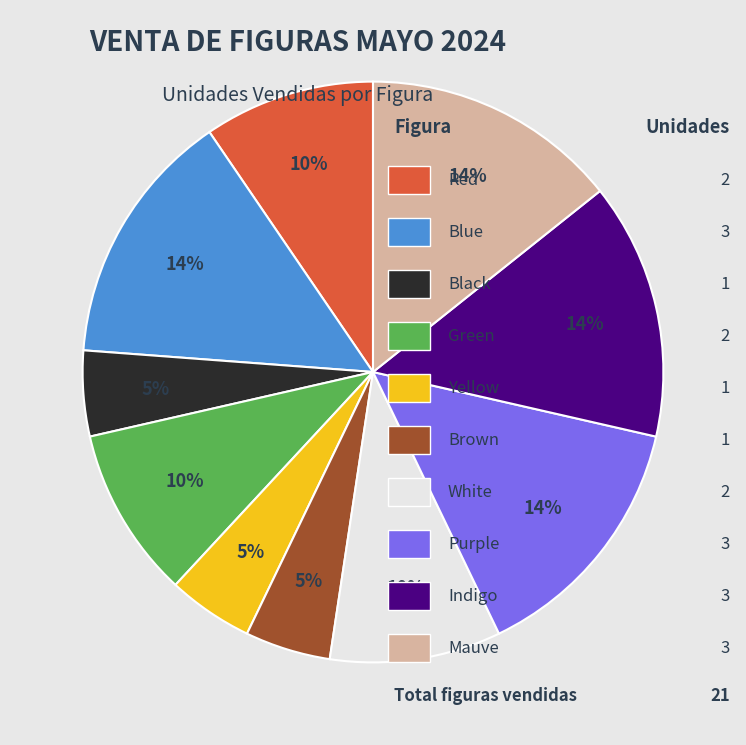

Does any single category account for the majority?

No